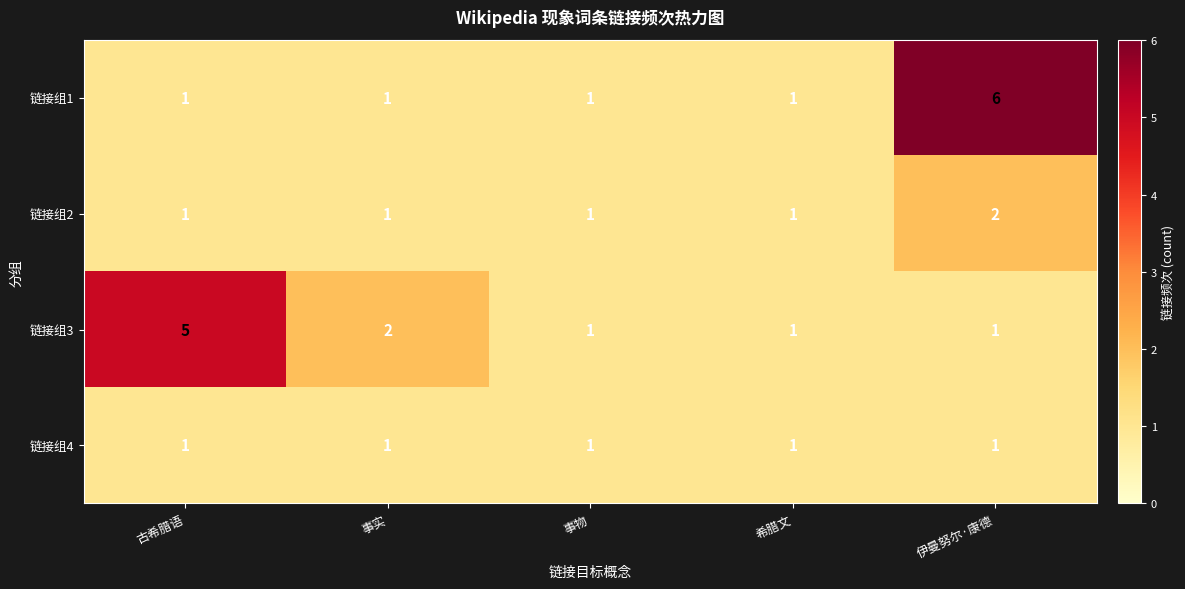

Which category has the highest value in the 链接组2 series?

伊曼努尔·康德